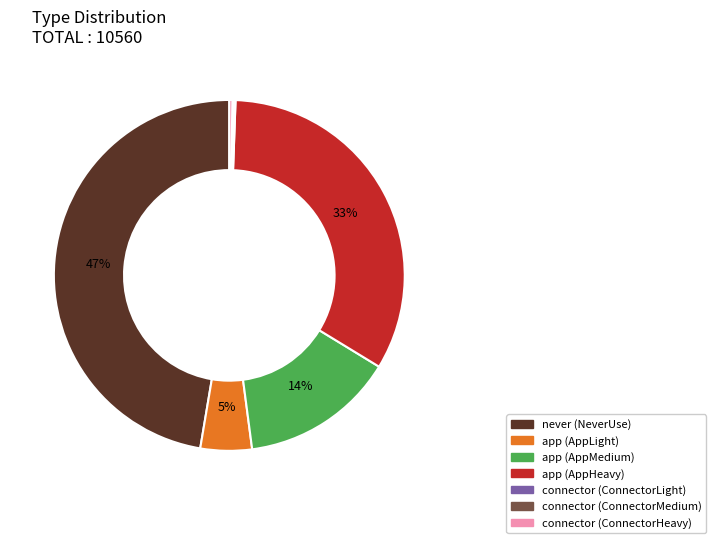

Do never (NeverUse) and connector (ConnectorHeavy) together represent more than half of the pie?

No